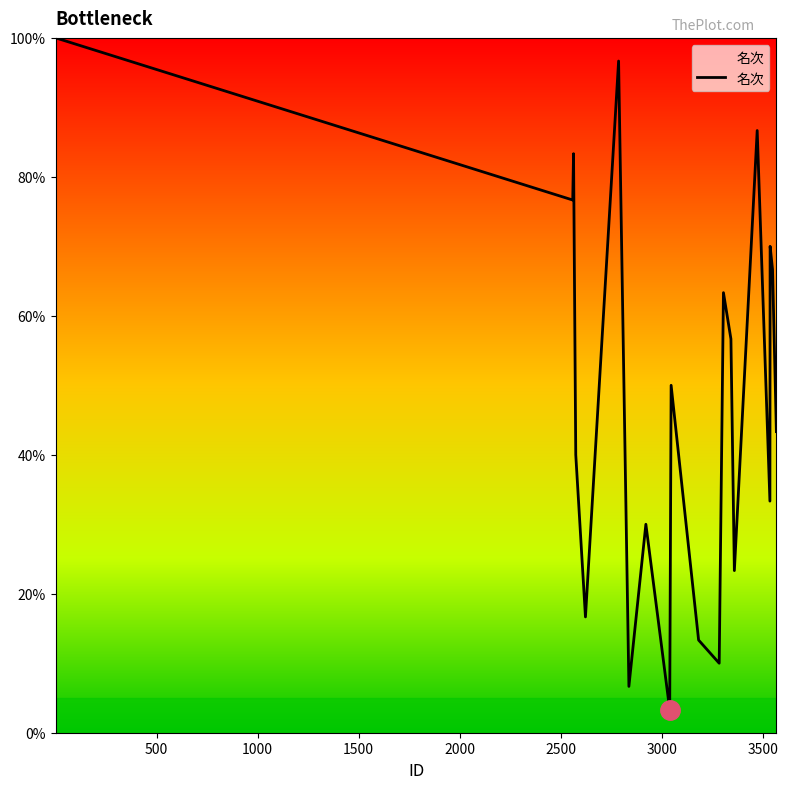

What is the difference between the maximum and minimum values?

96.7